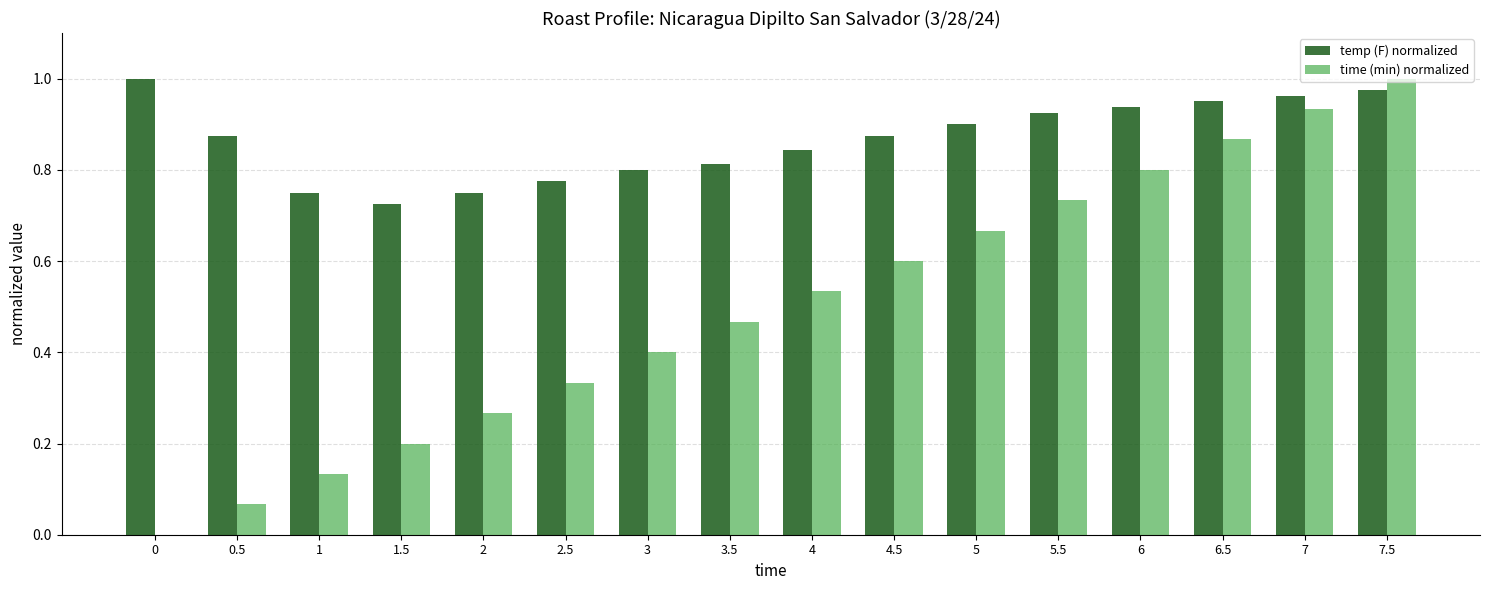

What are all the series names shown in the legend?

temp (F) normalized, time (min) normalized